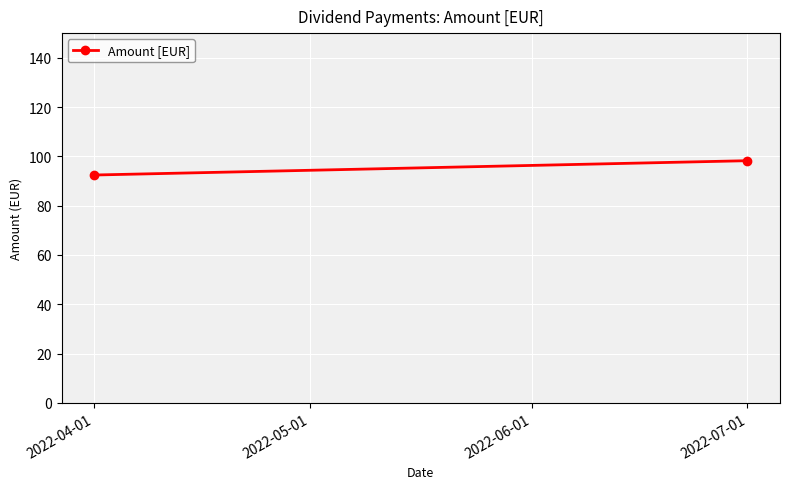

True or false: the data shows 32.2 at 2022-07-01.

False